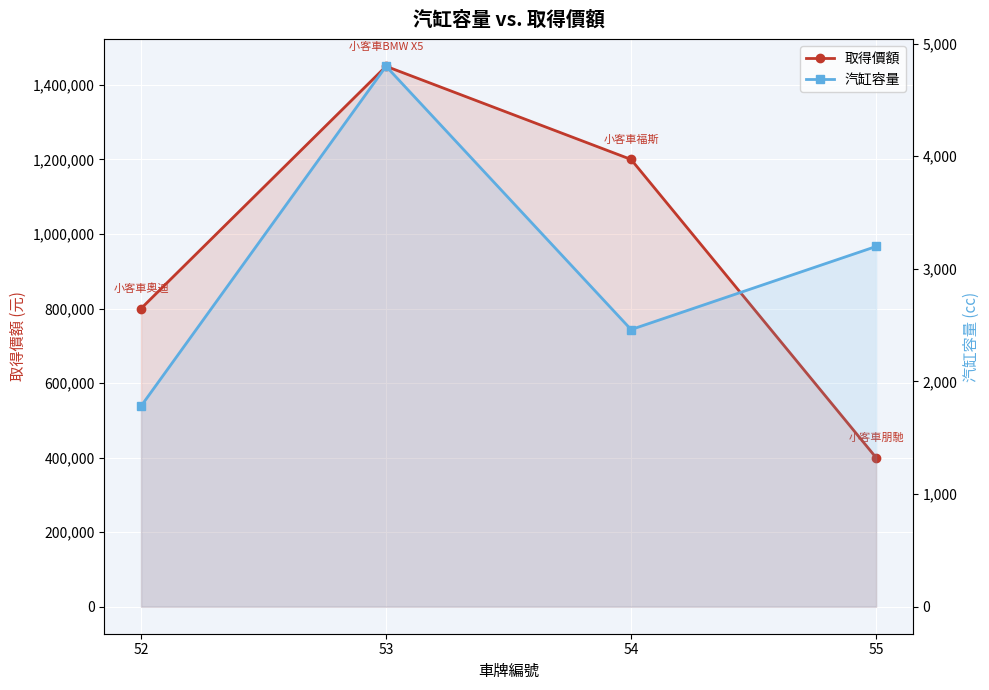

Reading left to right, list all the values displayed in this chart.

取得價額: 52=800000	53=1450000	54=1200000	55=400000
汽缸容量: 52=1781	53=4799	54=2461	55=3199